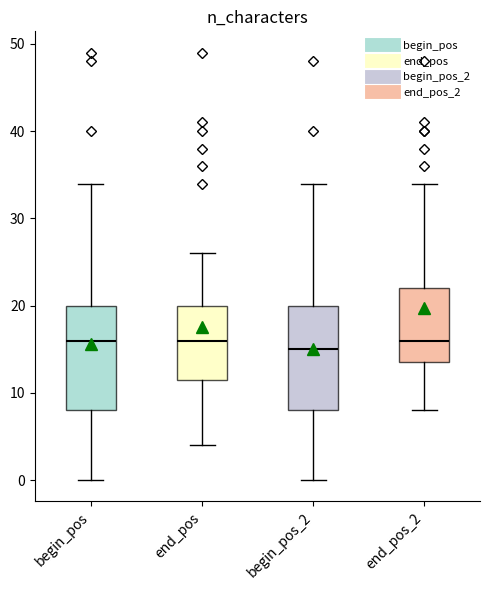

Which box has the lowest median line?

begin_pos_2